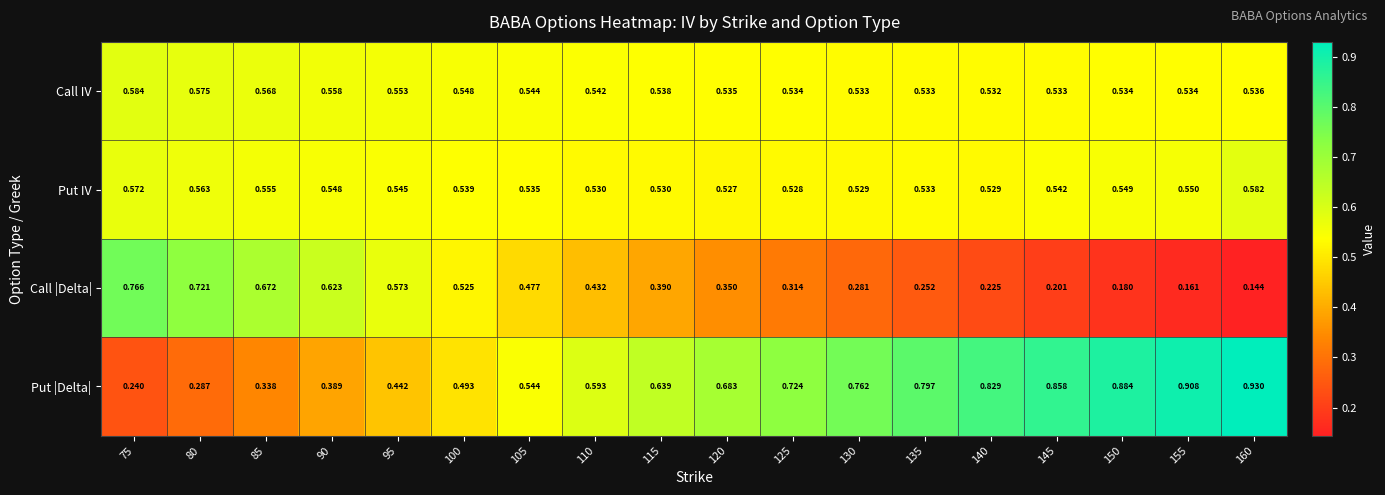

Which series changed the most between 100 and 115?

Put |Delta|